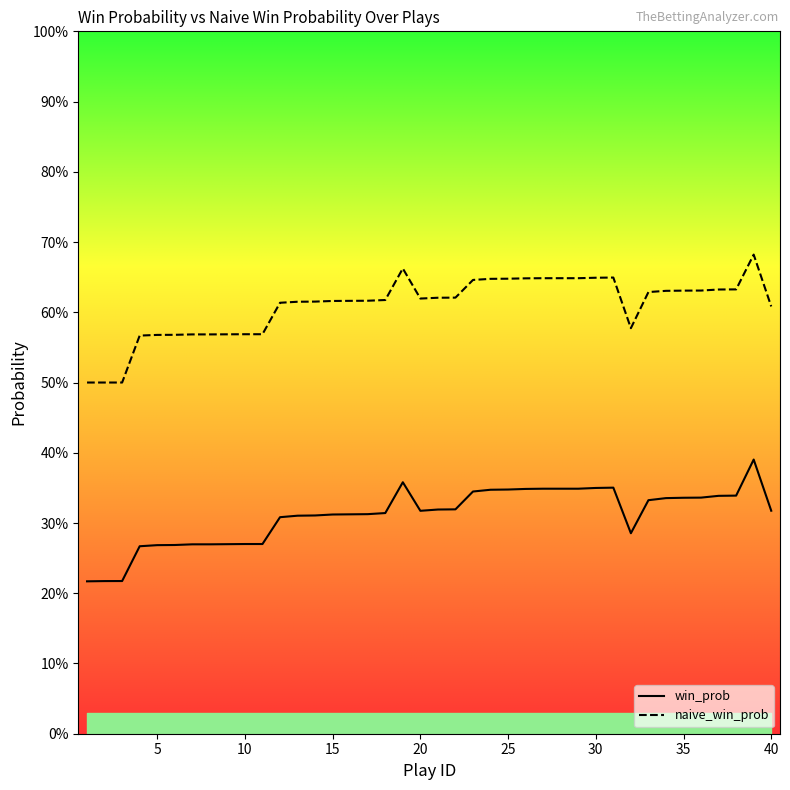

How many series are shown in this chart?

2